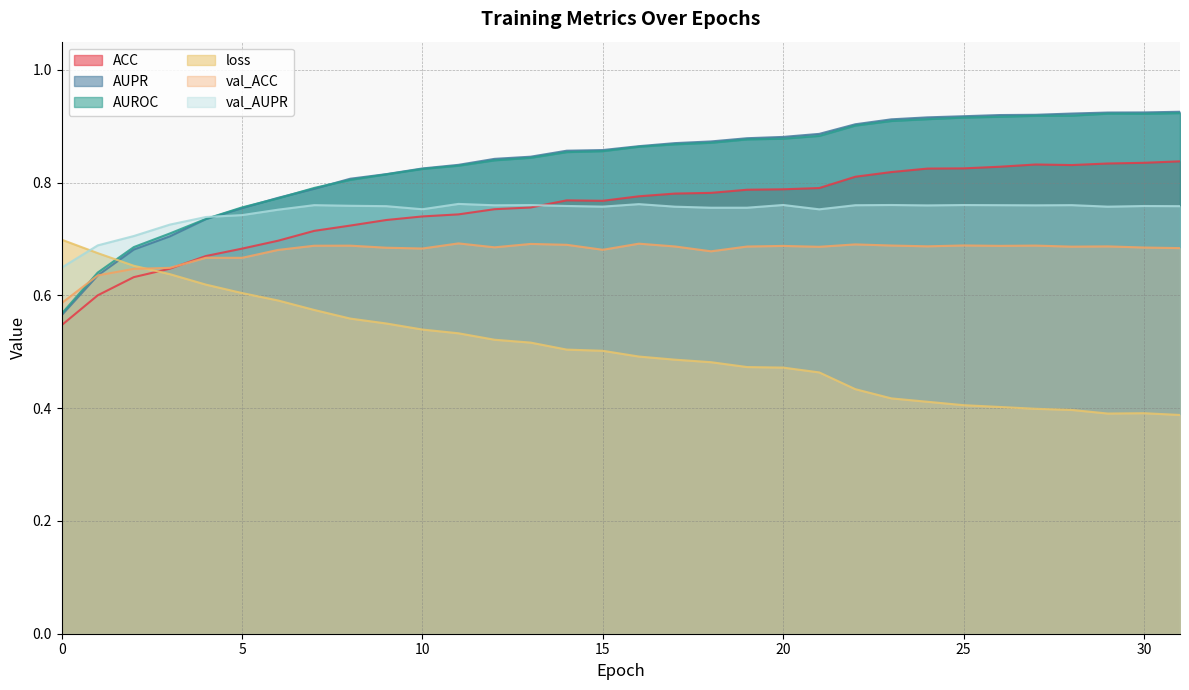

Which series has the largest range (max minus min)?

AUPR